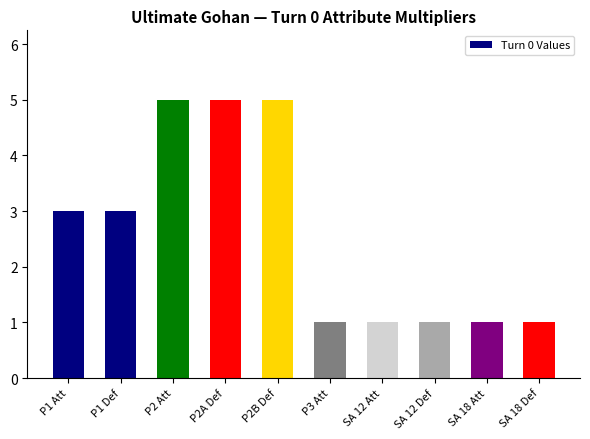

What is the sum of the values at P2A Def and P2 Att?

10